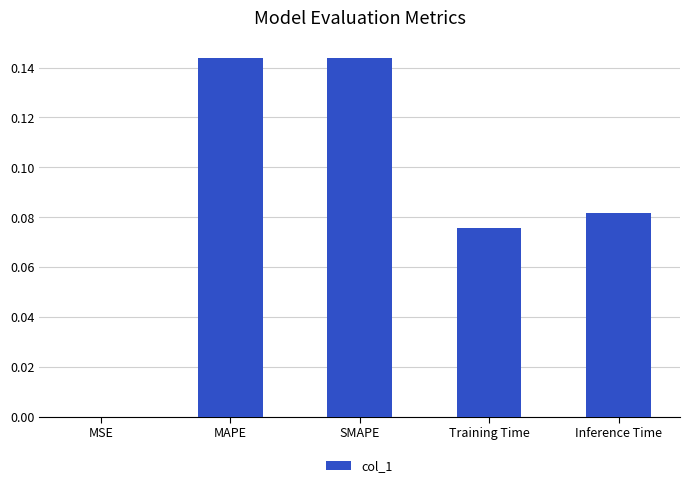

Which has a higher value, Training Time or MSE?

Training Time